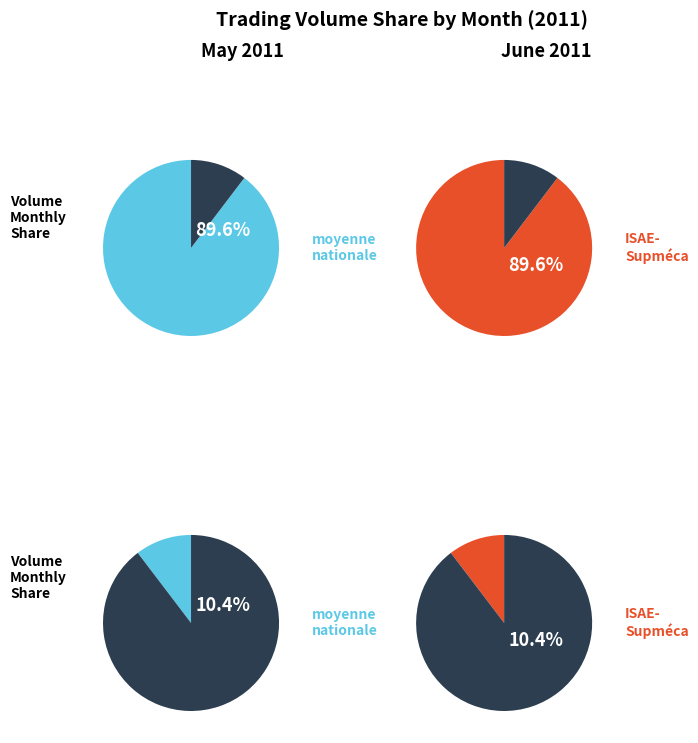

Do 2011 and 2011 together represent more than half of the pie?

No